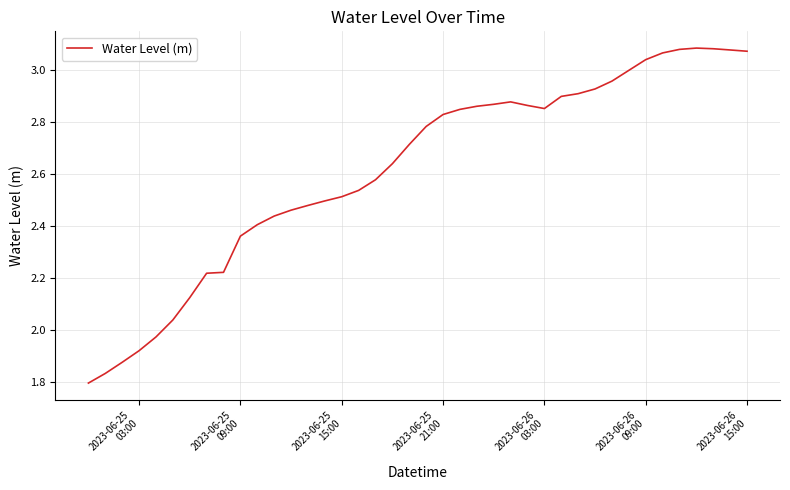

What is the difference between the maximum and minimum values?

1.3